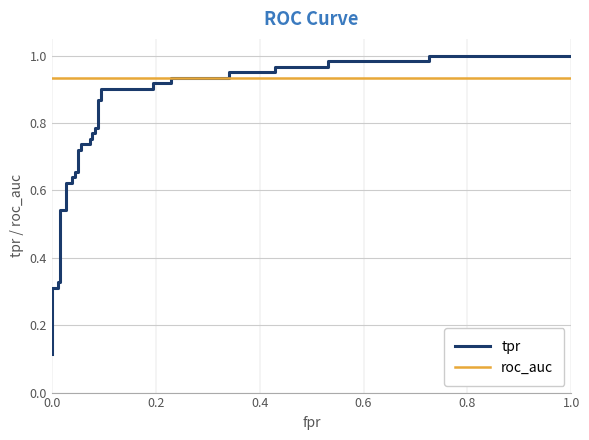

At how many categories does at least one series exceed 0?

39